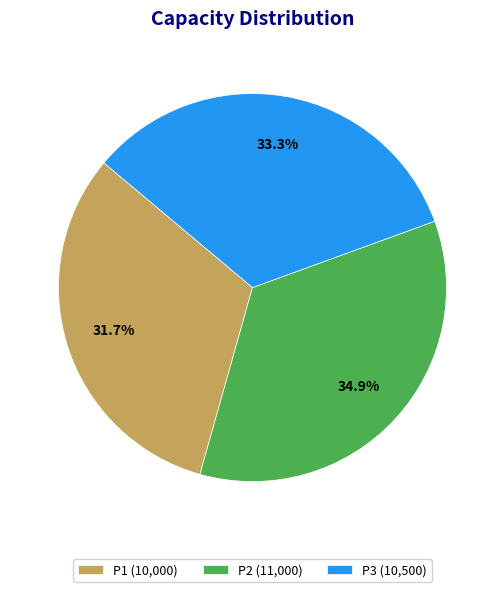

Combined, do P2 and P3 account for over 50%?

Yes